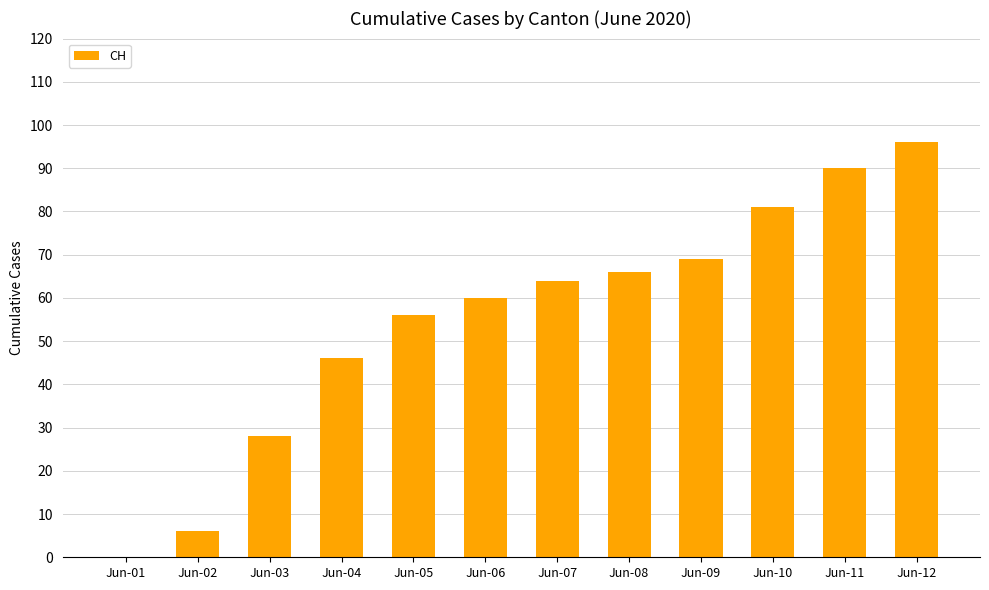

What is the sum of all values?

662